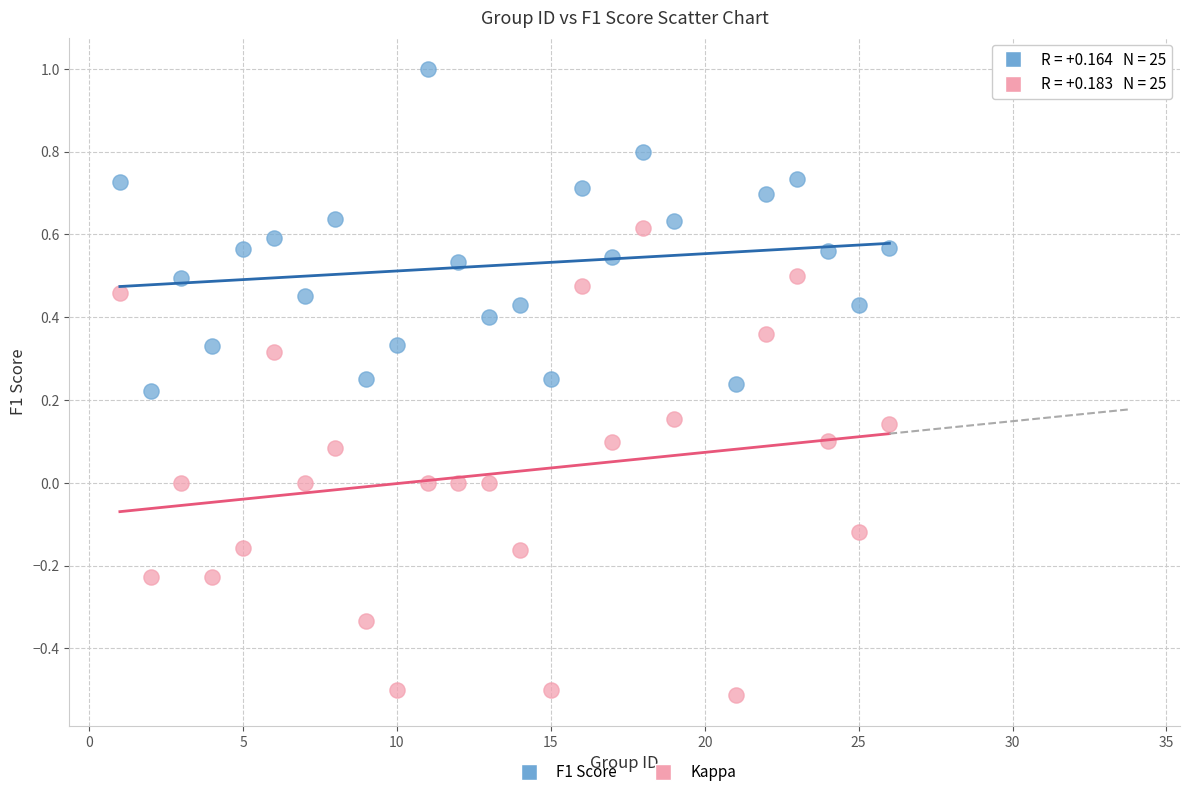

Across all data points, what is the range of Y values (max minus min)?

1.5